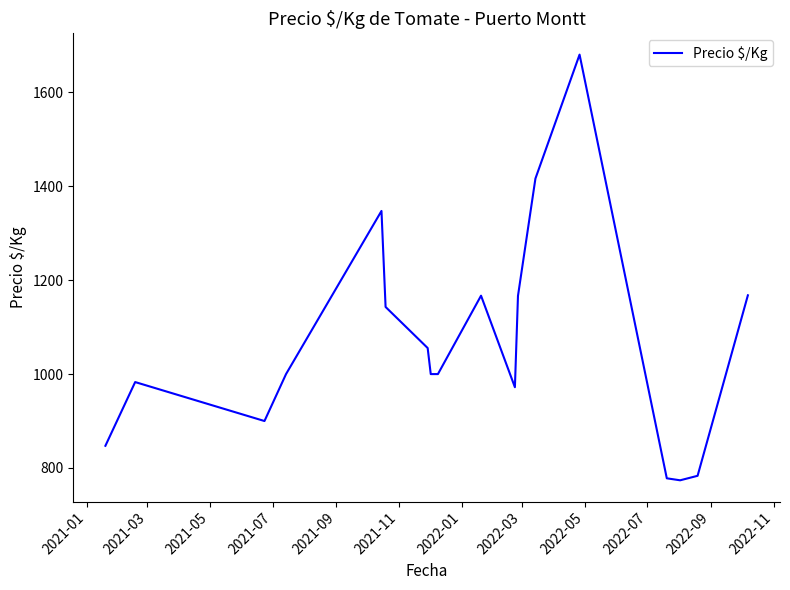

What is the maximum value shown in the chart?

1680.5